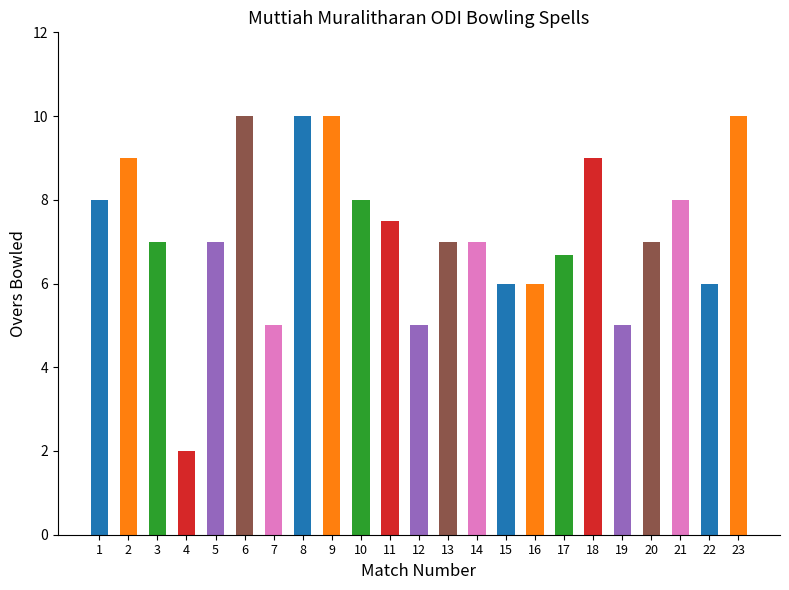

How many bars are there in total?

23